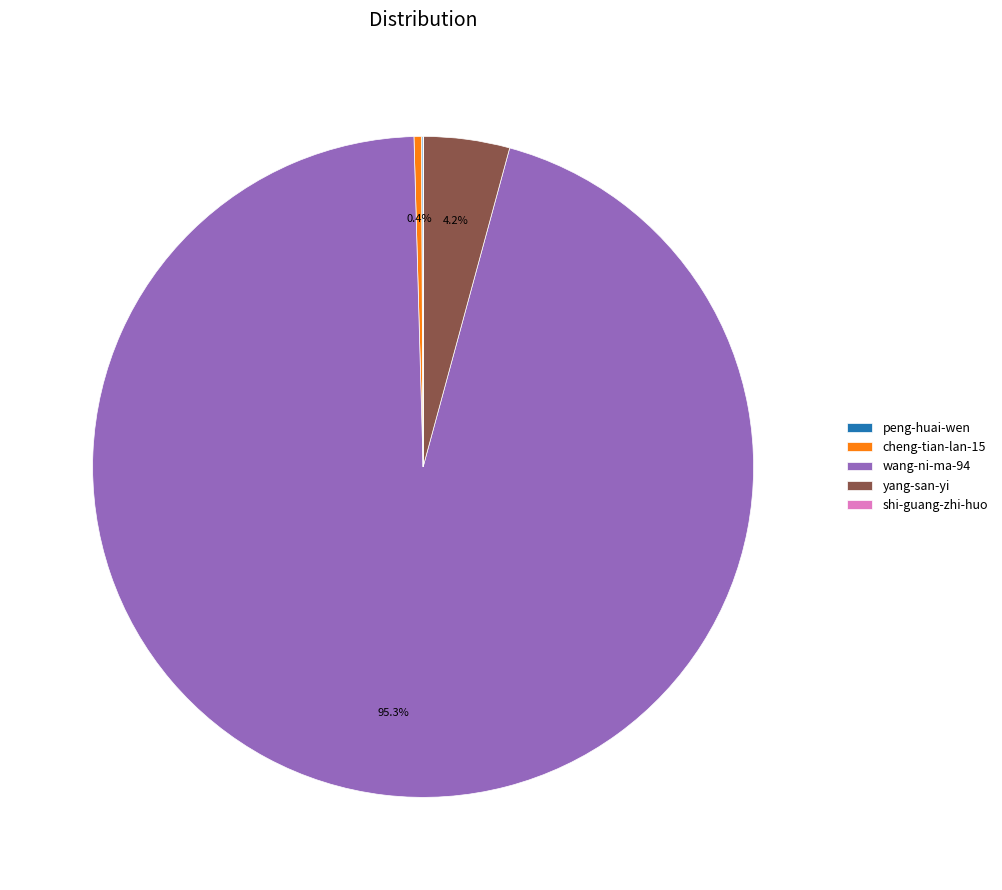

Which category has the biggest portion of the pie?

wang-ni-ma-94